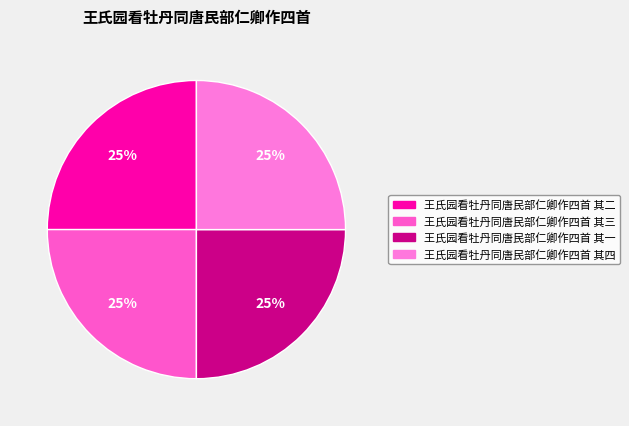

How many slices are in this pie chart?

4